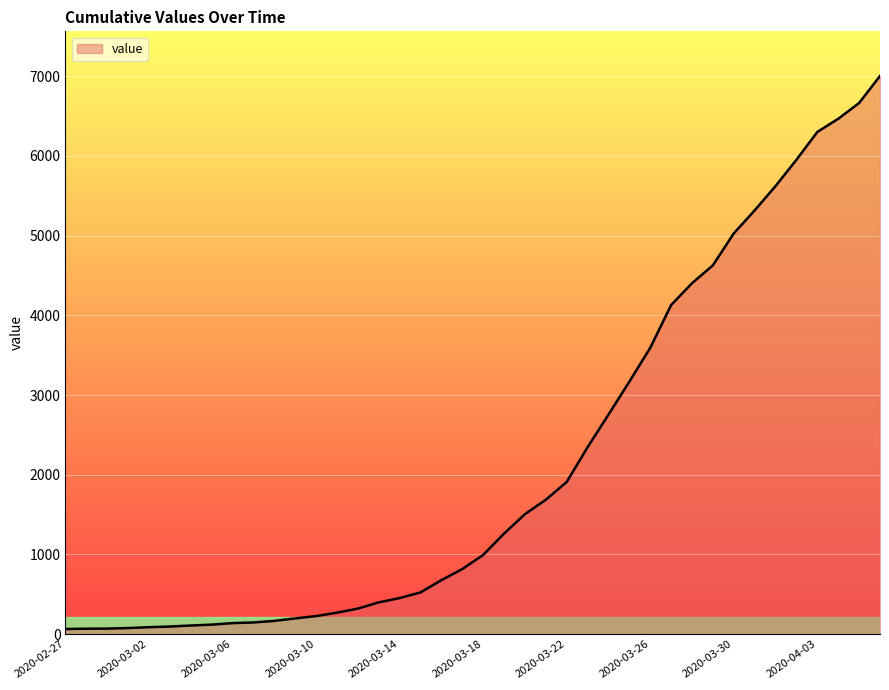

What is the maximum value shown in the chart?

7003